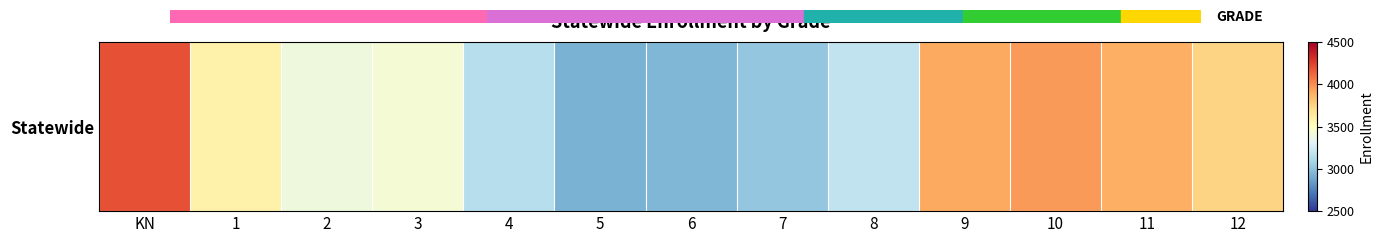

At which category does the chart reach its minimum across all series?

5